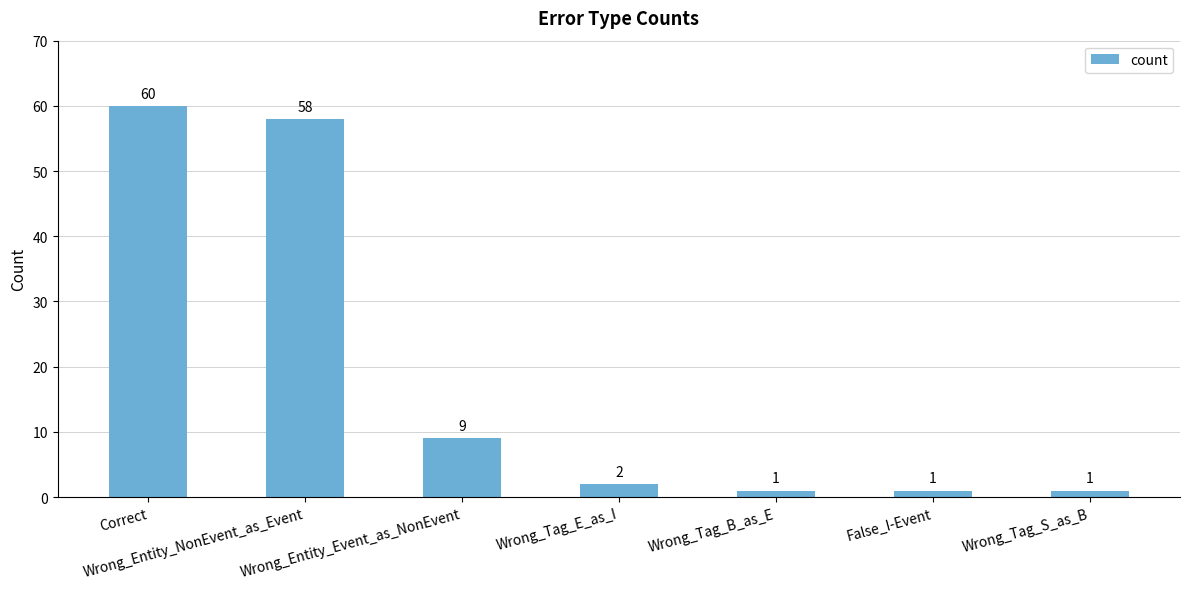

What is the greatest value displayed?

60